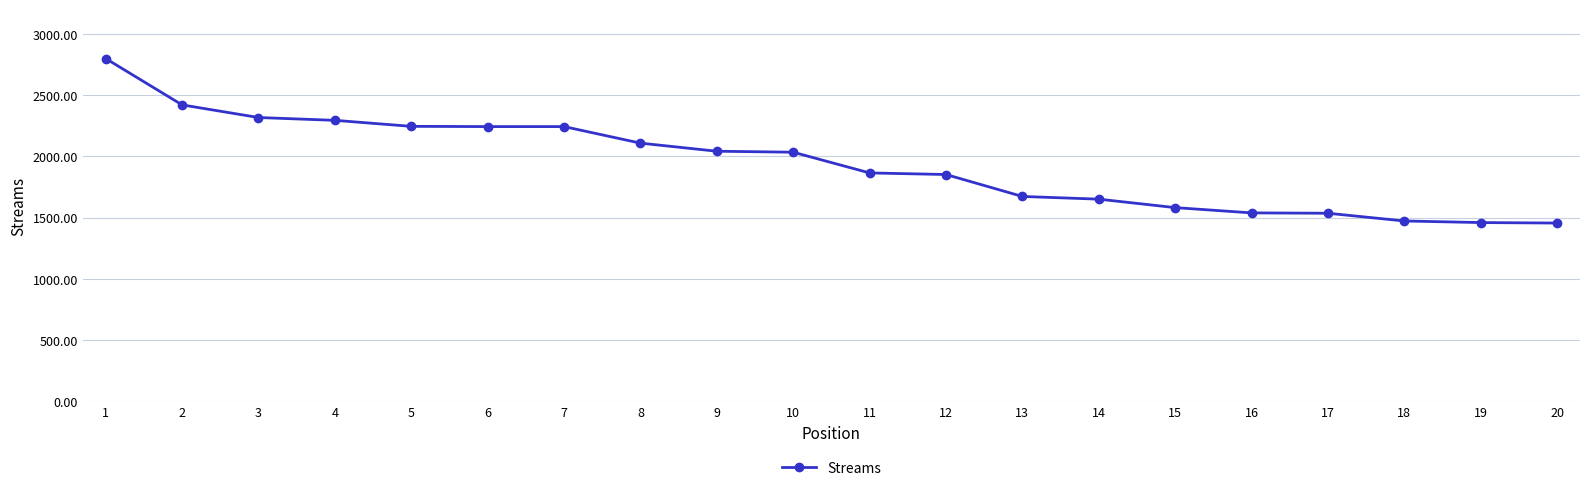

What is the difference between the maximum and minimum values?

1342